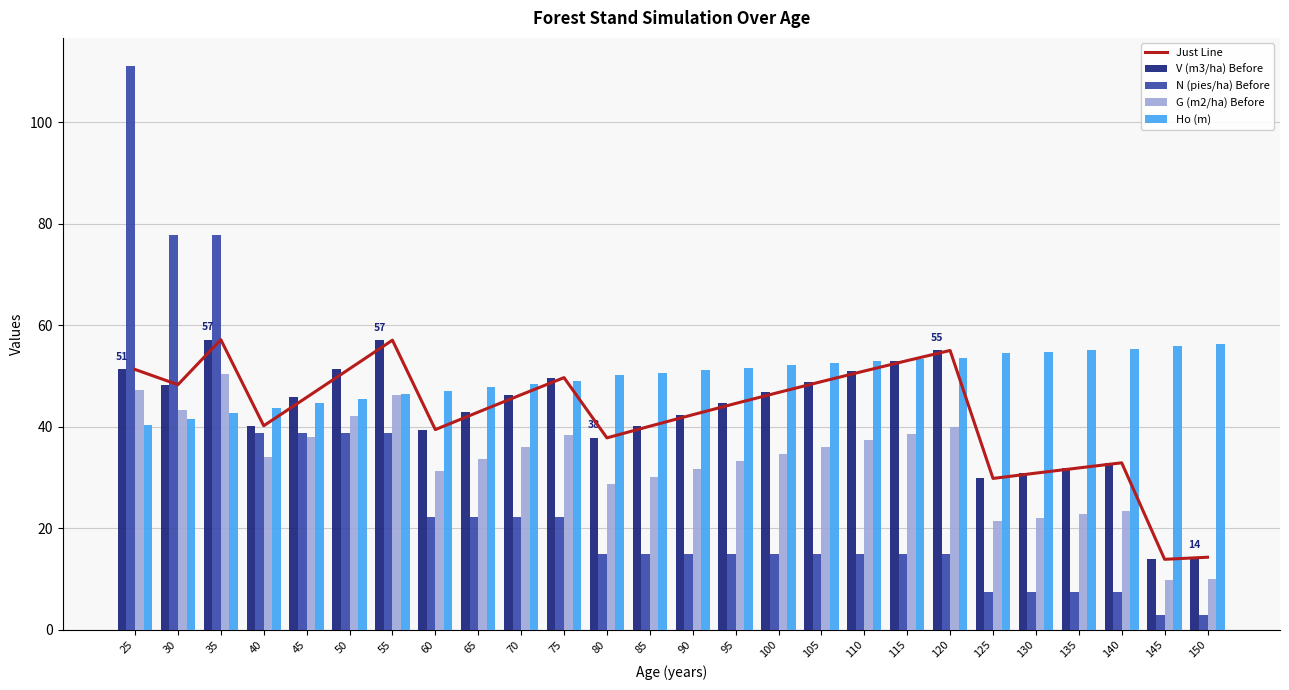

What is the difference between the highest and lowest values at 35?

35.1